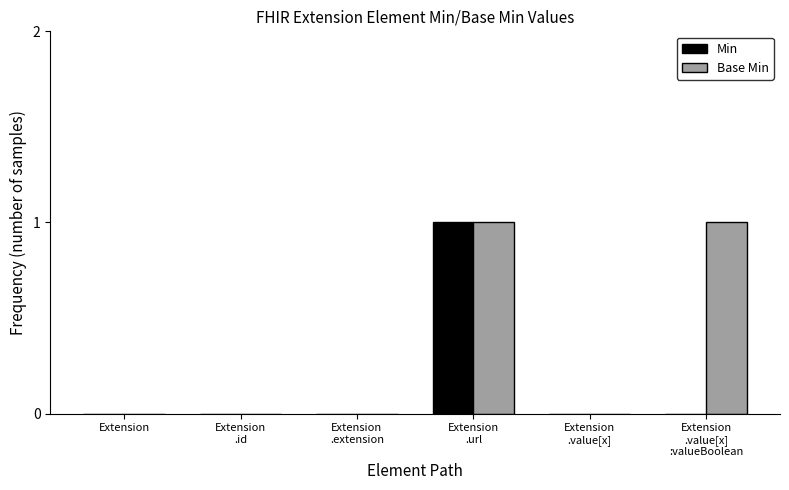

How many distinct data groups are displayed?

2